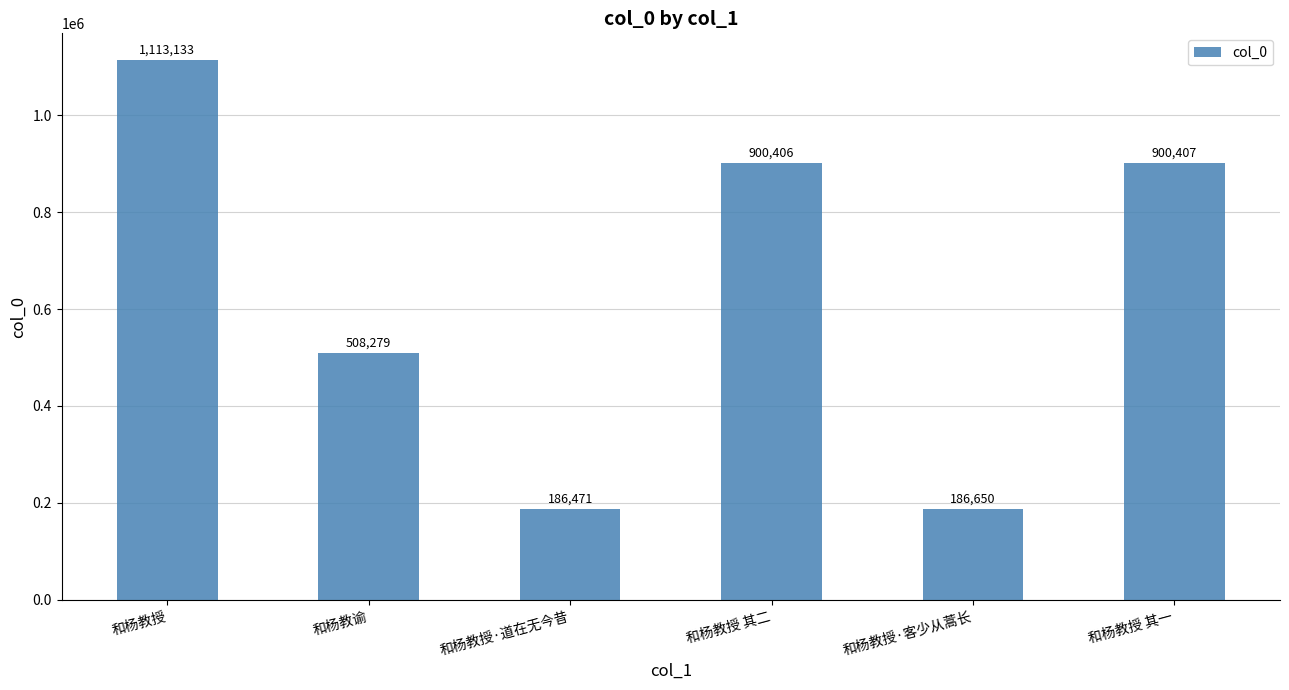

What is the value of the 1st bar from the left?

1113133